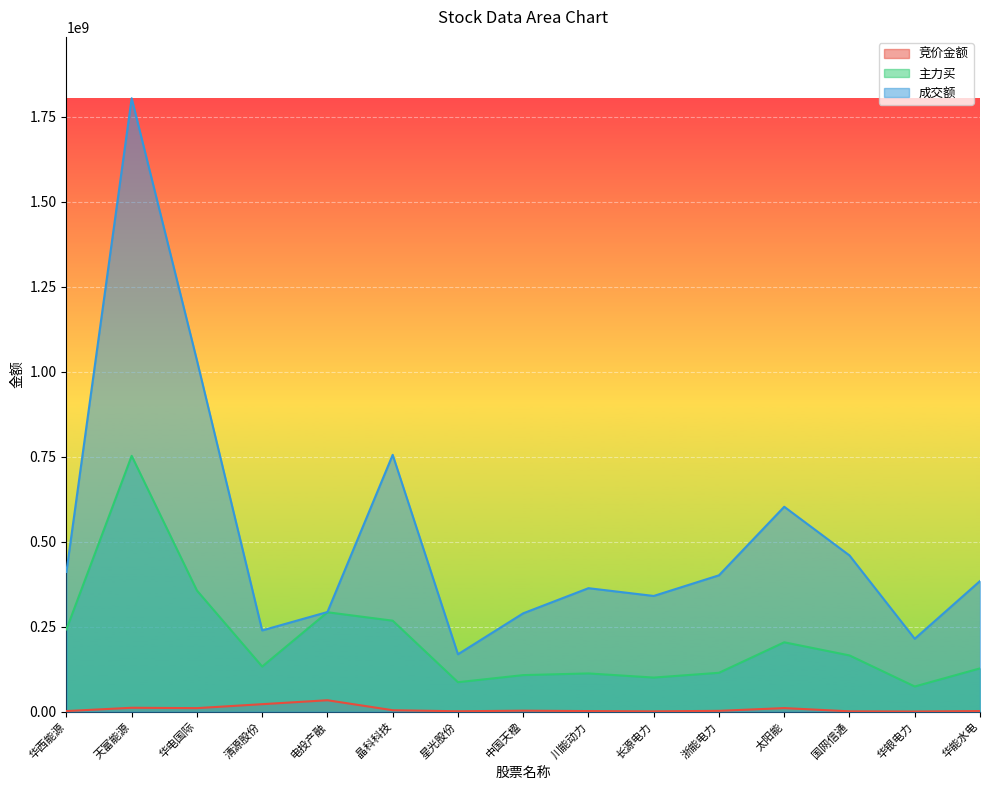

True or false: 主力买 has a value of 142639862 at 长源电力.

False